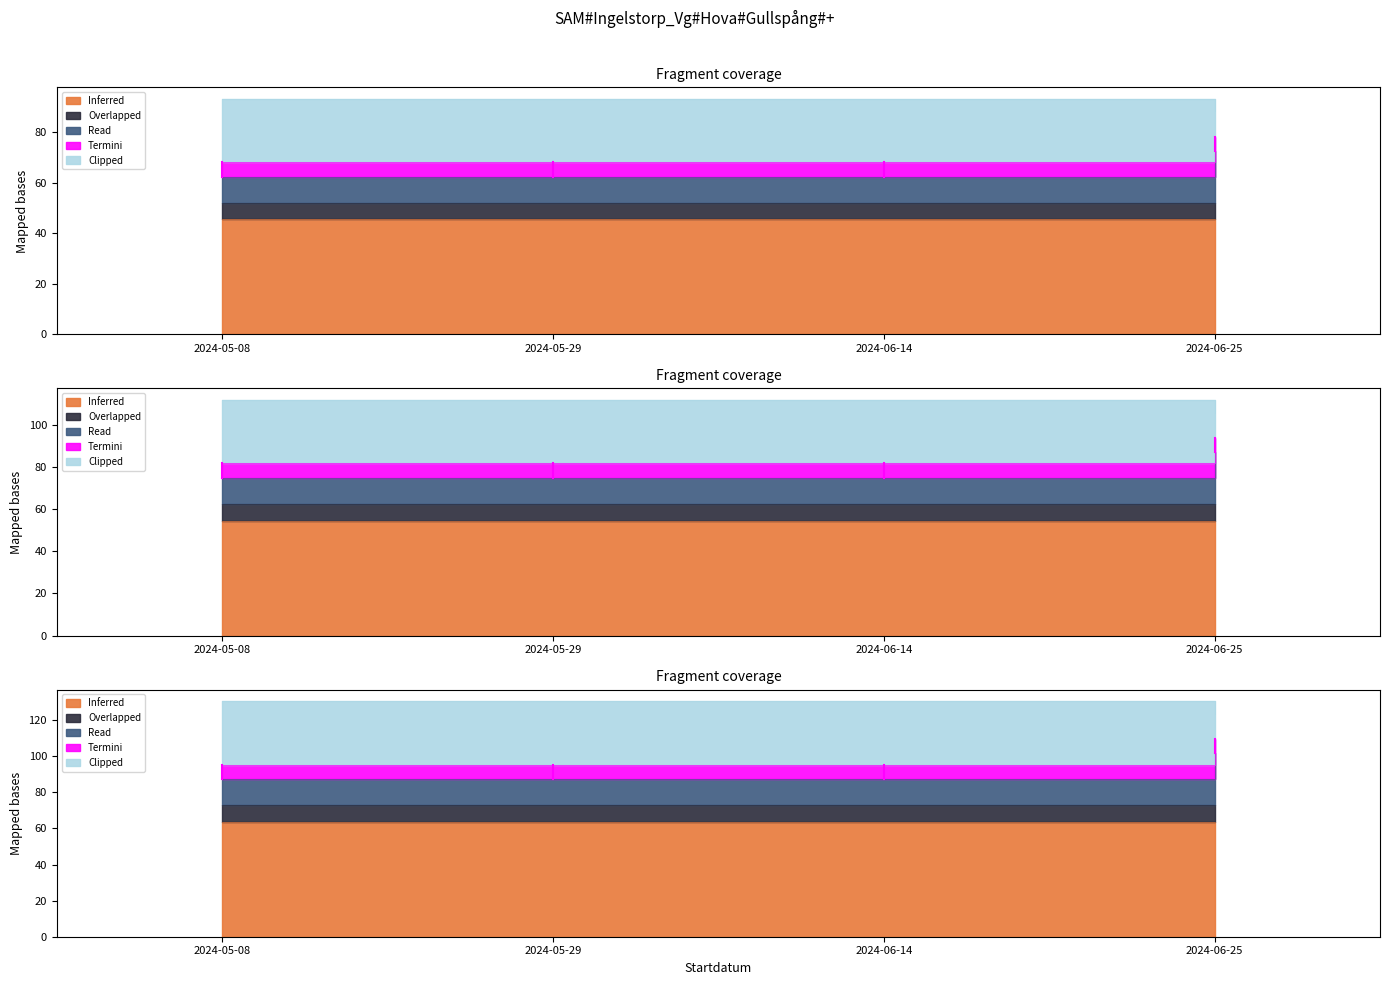

Which has a higher value, 2024-06-14 or 2024-06-25?

2024-06-25